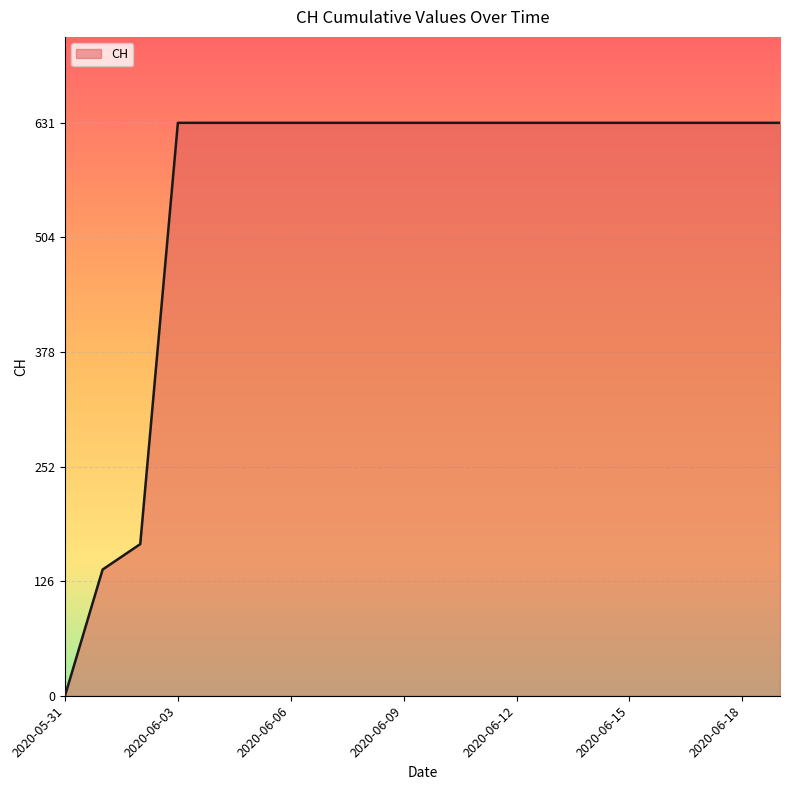

What is the greatest value displayed?

631